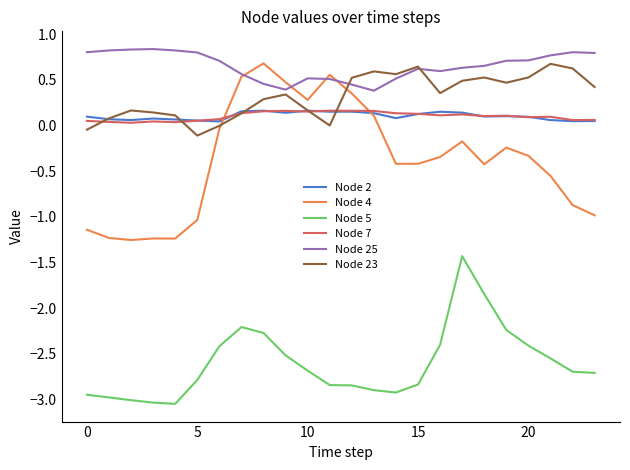

What is the highest value of the Node 25 series?

0.8